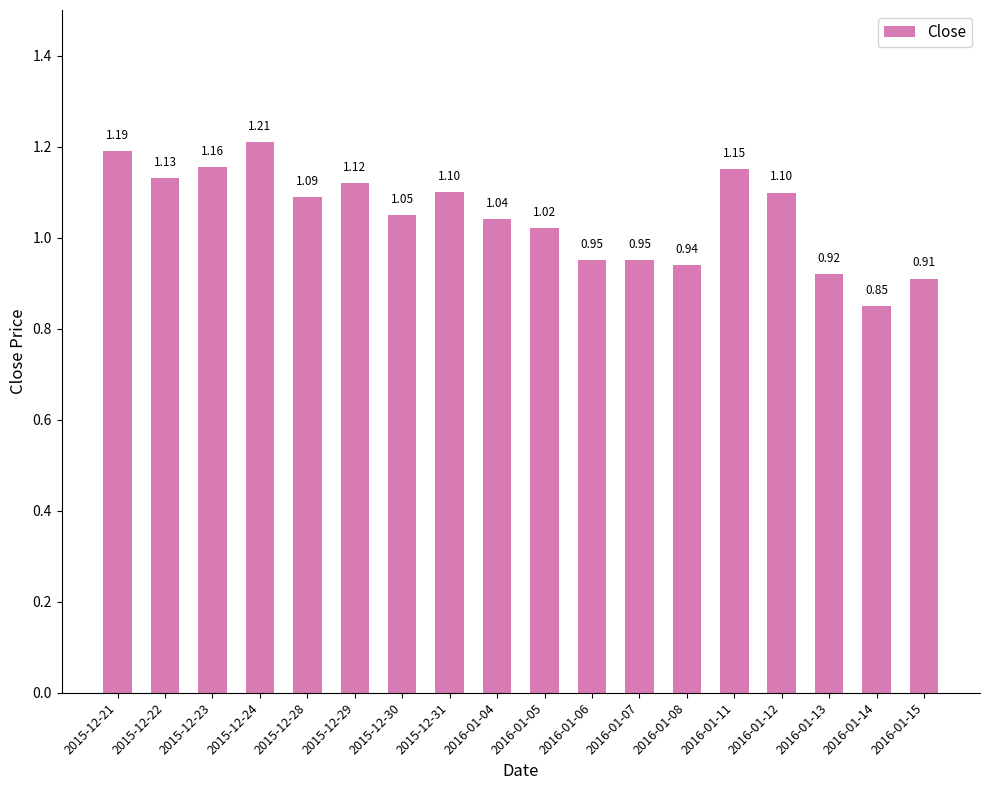

What is the change in value from 2015-12-24 to 2015-12-29?

-0.1